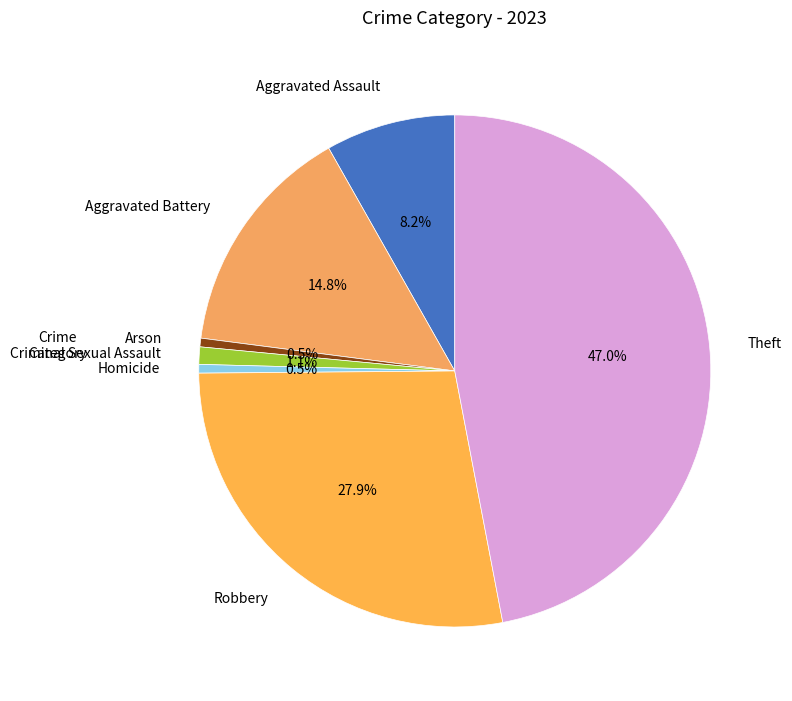

Count the number of slices in the pie.

7